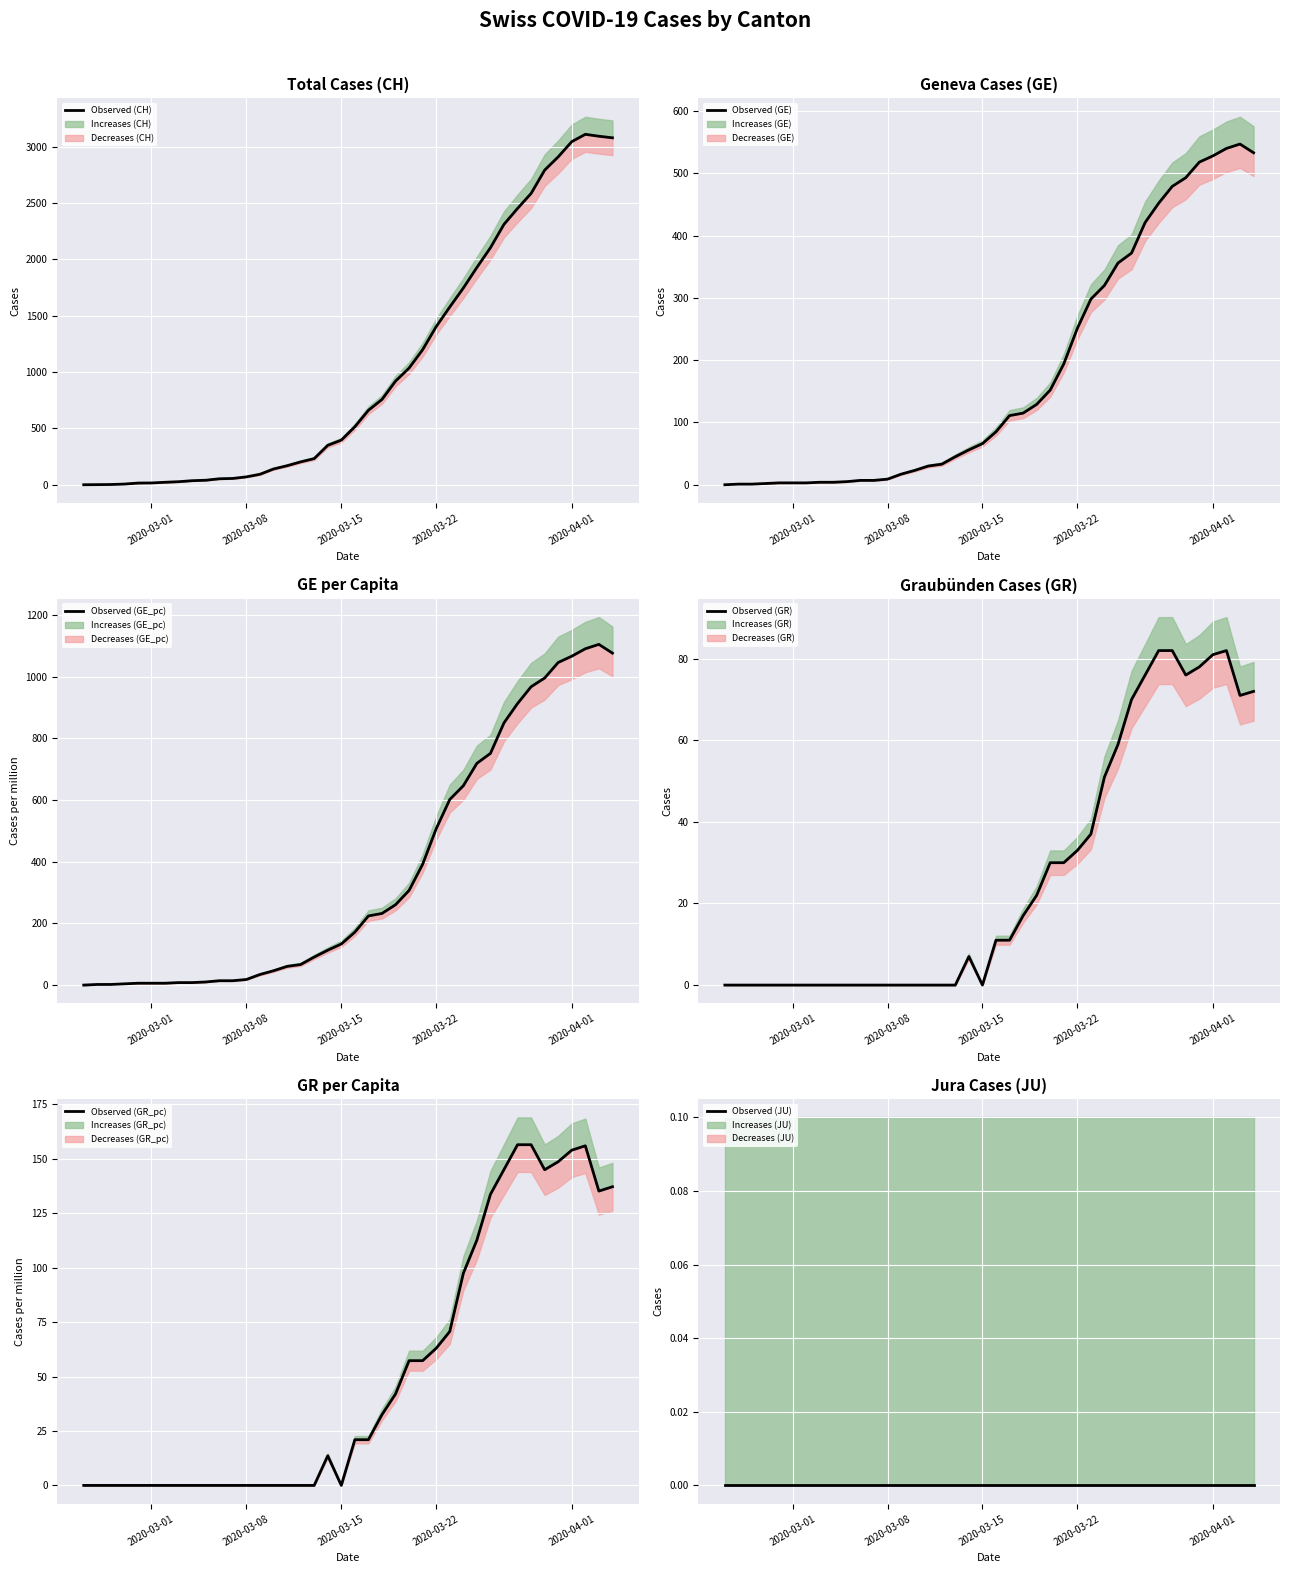

In Observed (GE_pc), how many points are higher than both neighbors (excluding endpoints)?

1